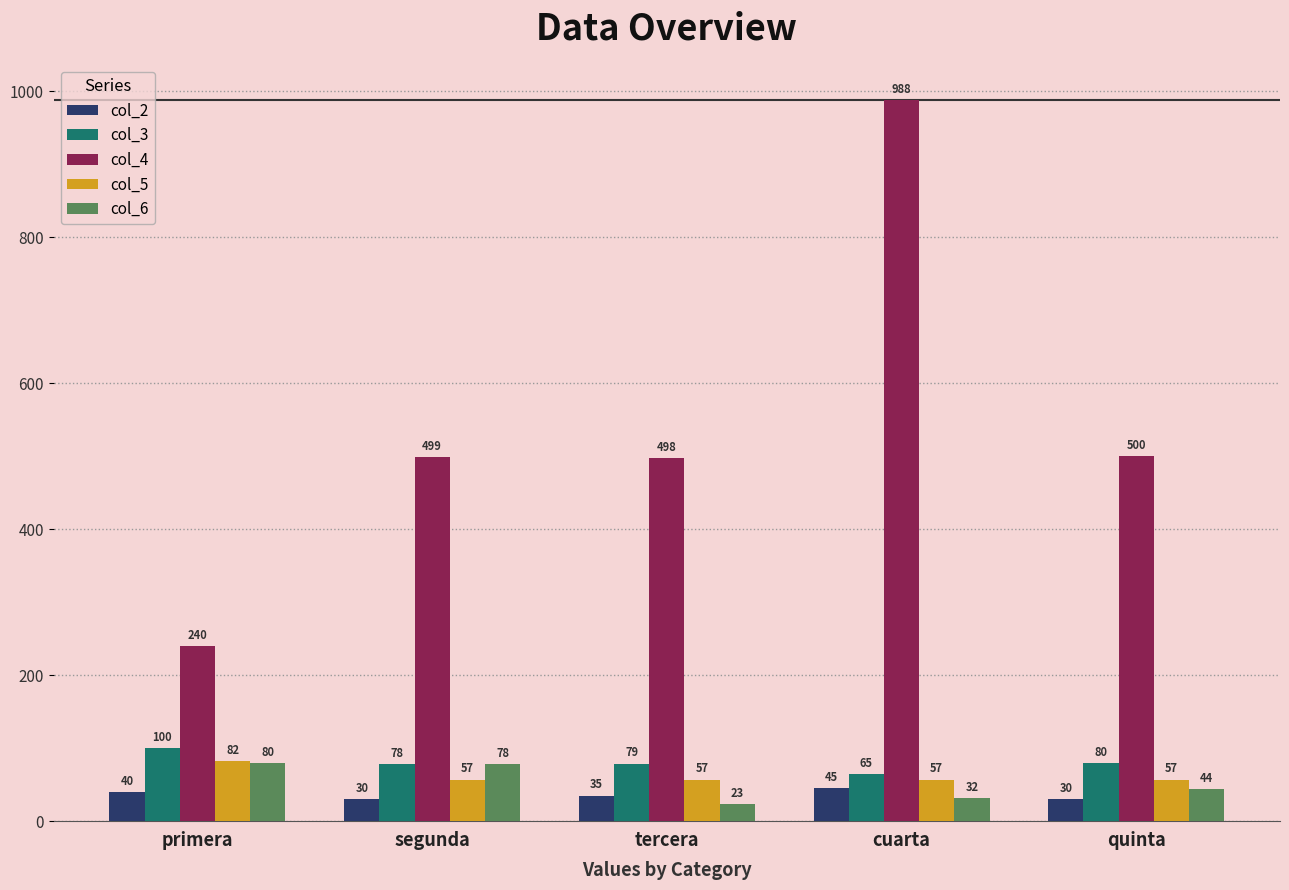

The value of col_3 at cuarta is 65. True or false?

True